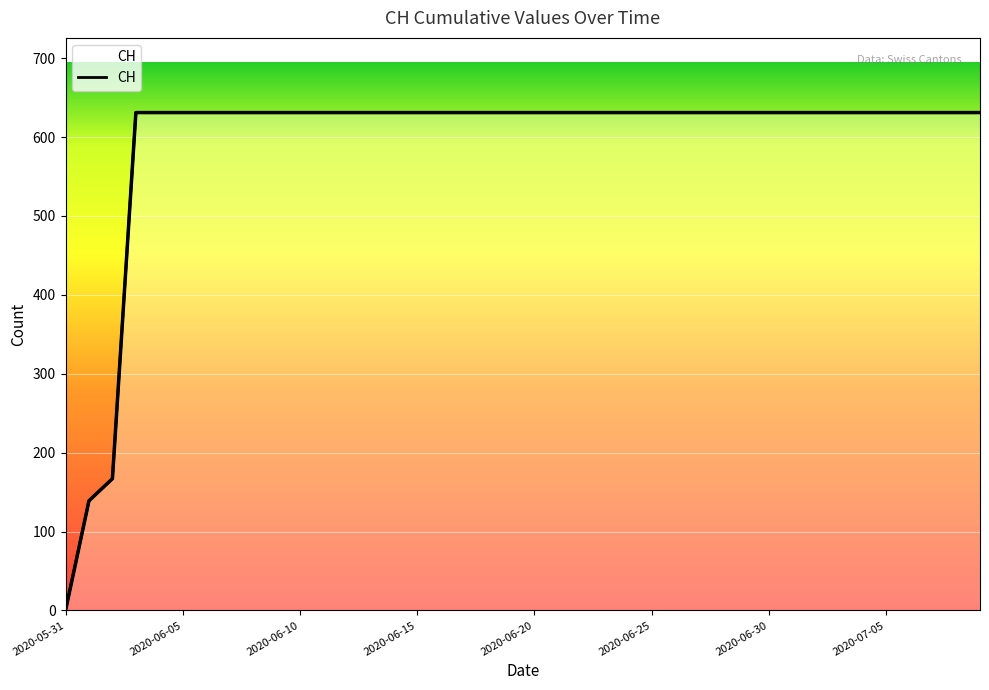

How many values are below 631?

3